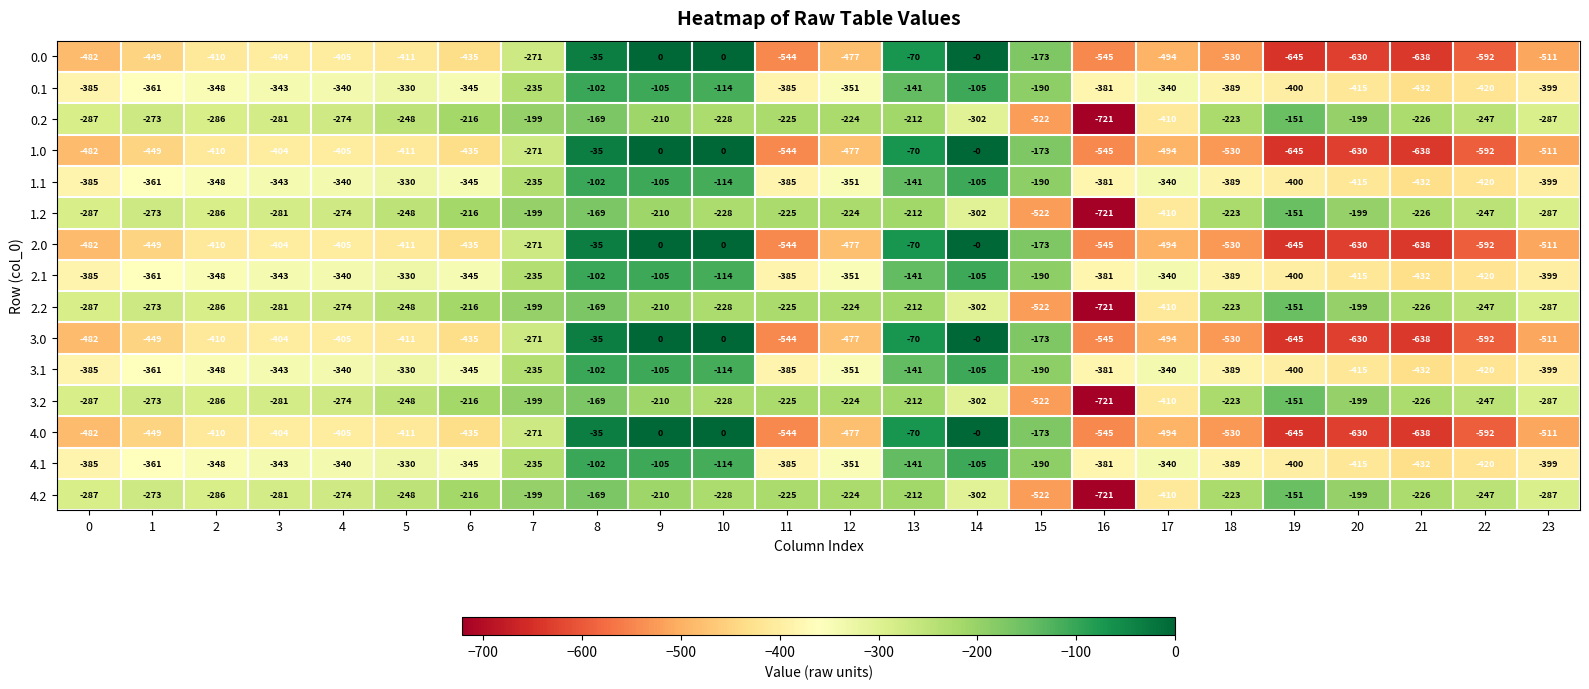

At which label is 4.2 closest to -436?

17